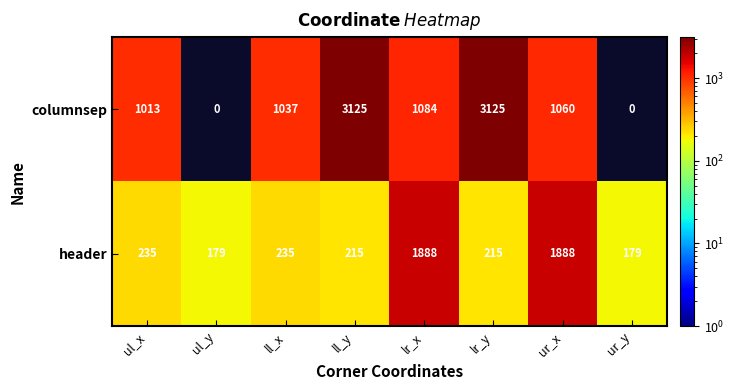

How many distinct data groups are displayed?

2